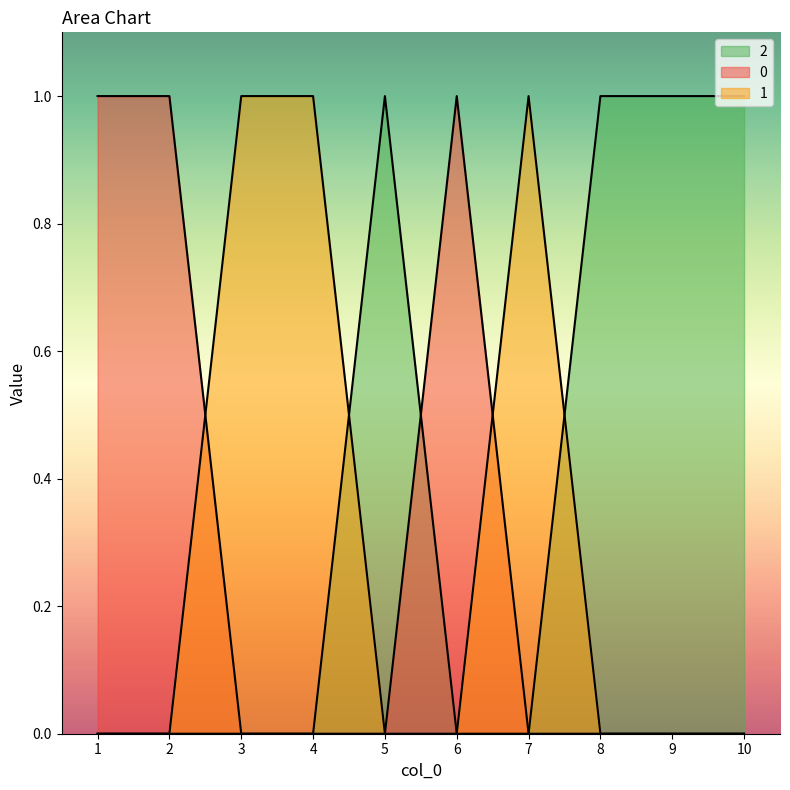

Is it true that 2 equals 1 at 5?

False